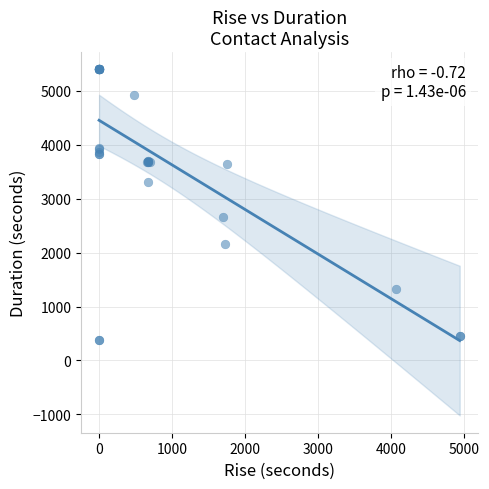

What Y value in the scatter plot is closest to 2886?

2666.3